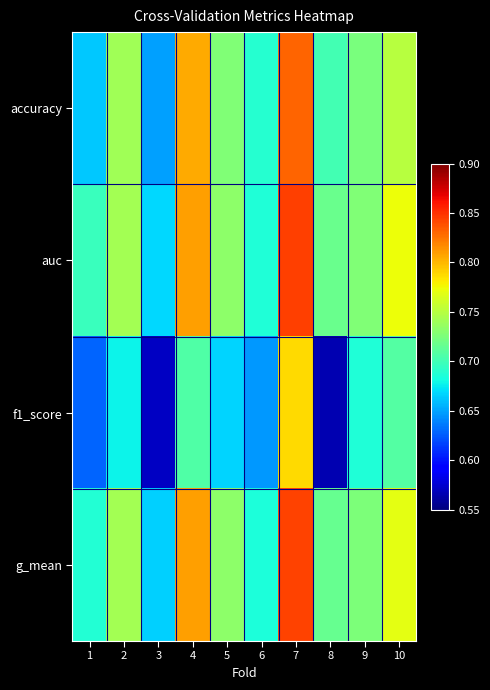

What is the greatest value displayed?

0.8